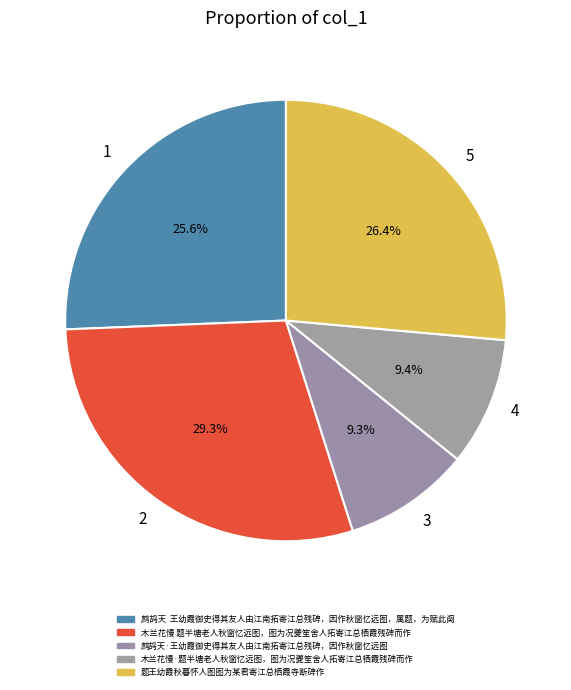

Does any single category account for the majority?

No